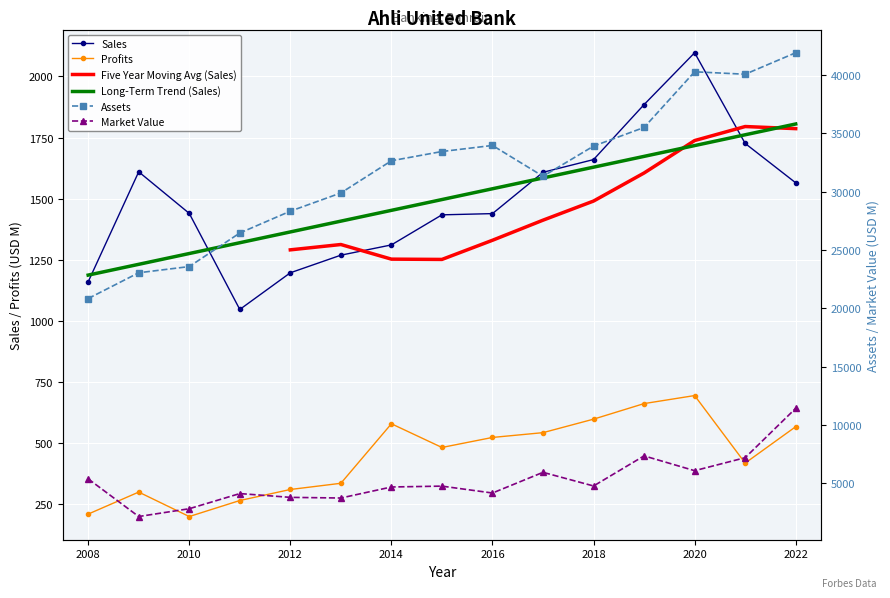

Which series changed the most between 2008 and 2016?

Assets